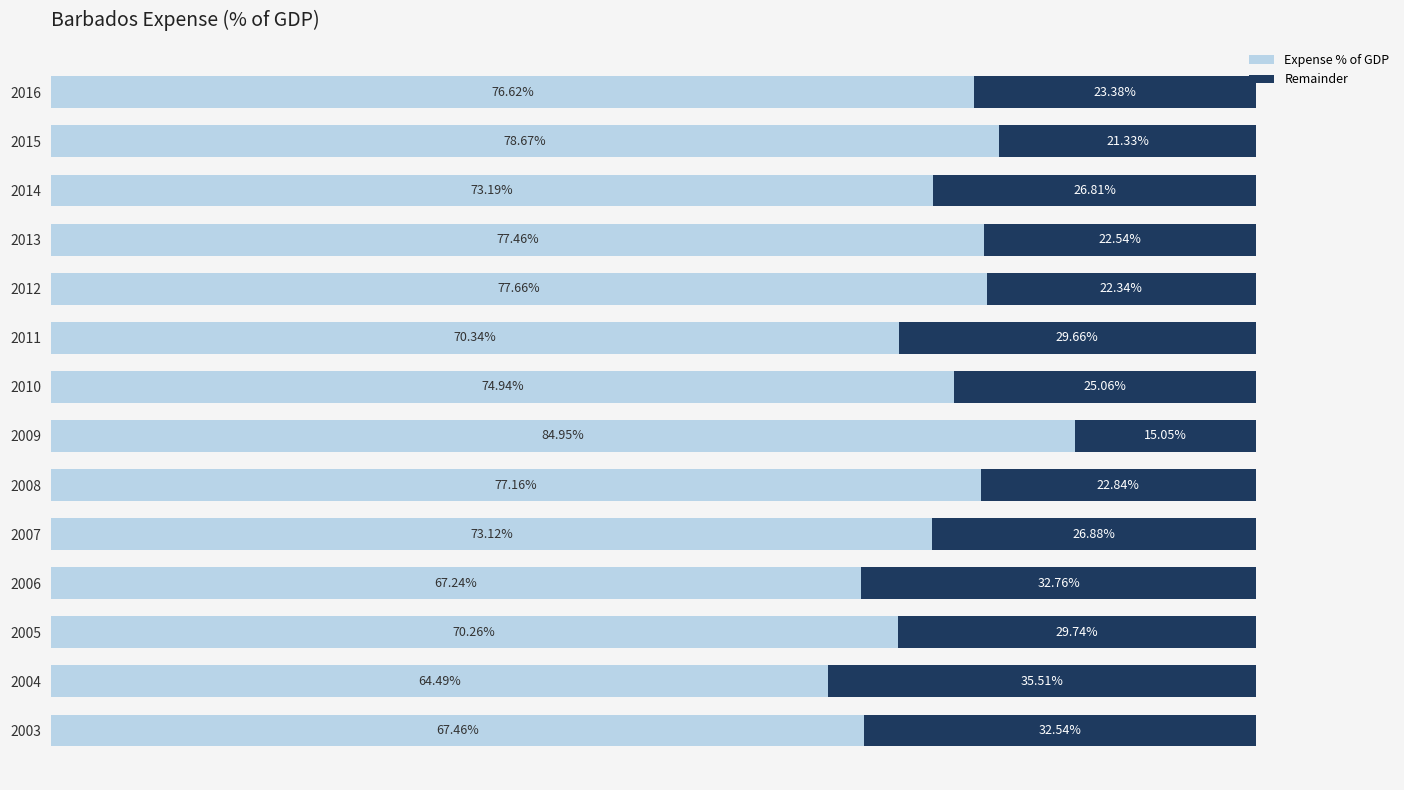

Rank the categories by Expense % of GDP value from highest to lowest.

2009, 2015, 2012, 2013, 2008, 2016, 2010, 2014, 2007, 2011, 2005, 2003, 2006, 2004